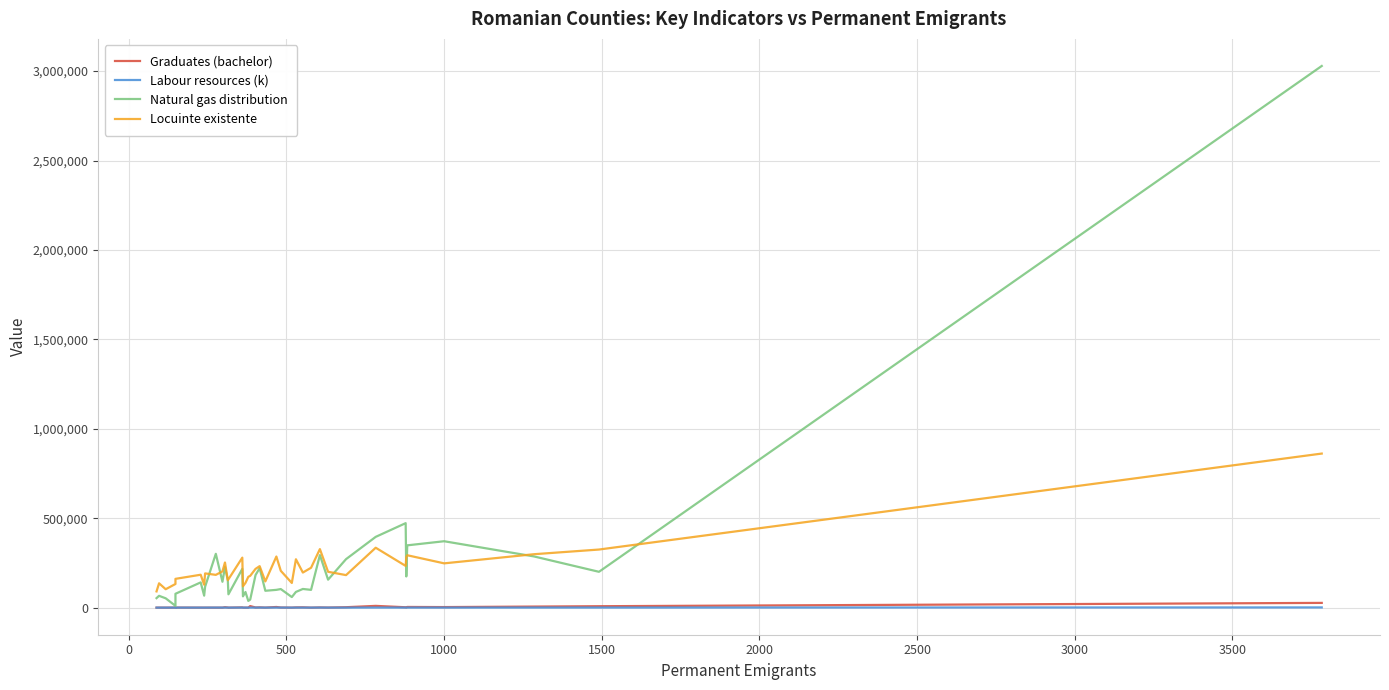

In Labour resources (k), how many points are higher than both neighbors (excluding endpoints)?

11